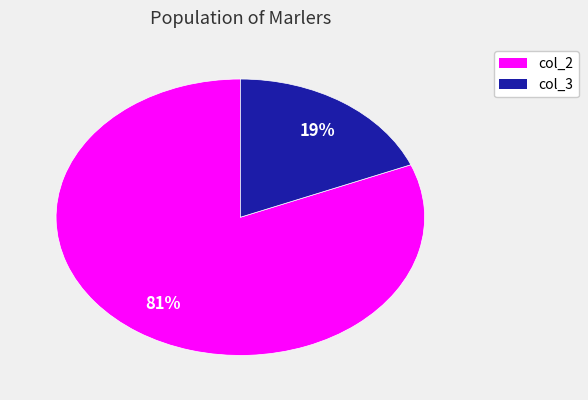

Does any single category account for the majority?

Yes